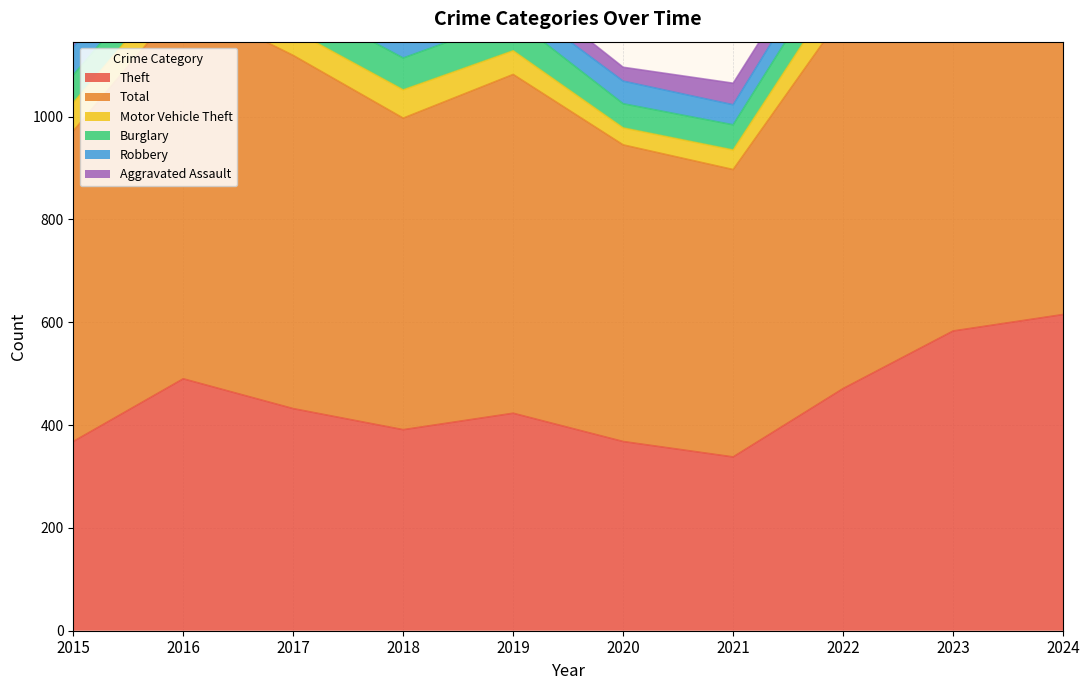

At which category is the sum across all series the highest?

2024